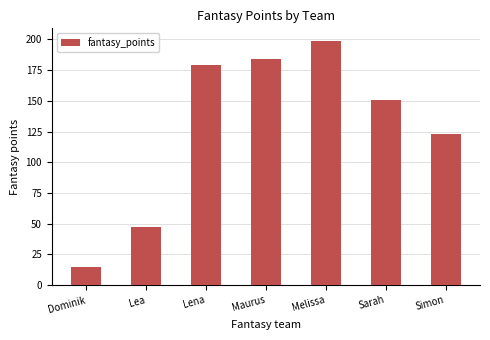

What is the sum of all values?

898